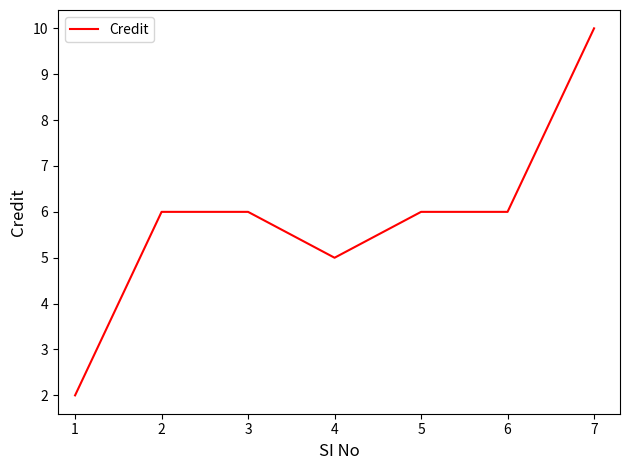

True or false: the data has more than 2 interior local peaks.

False